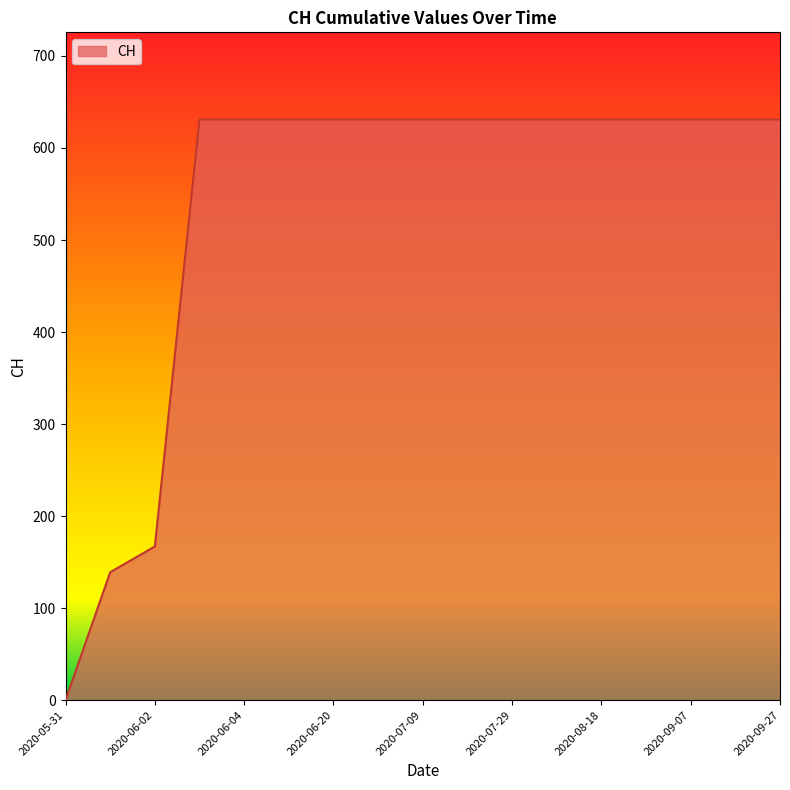

What is the maximum value shown in the chart?

631